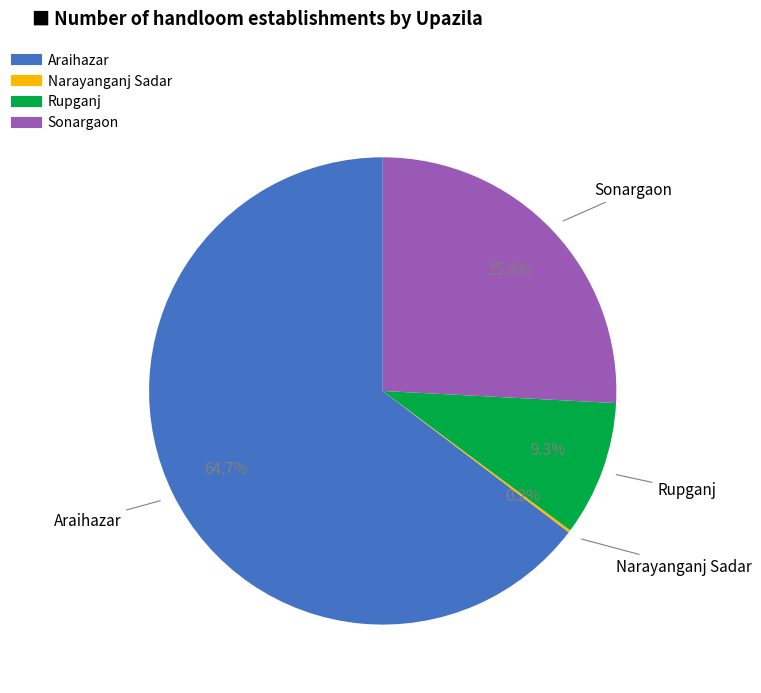

Is there any slice that represents more than half of the pie?

Yes